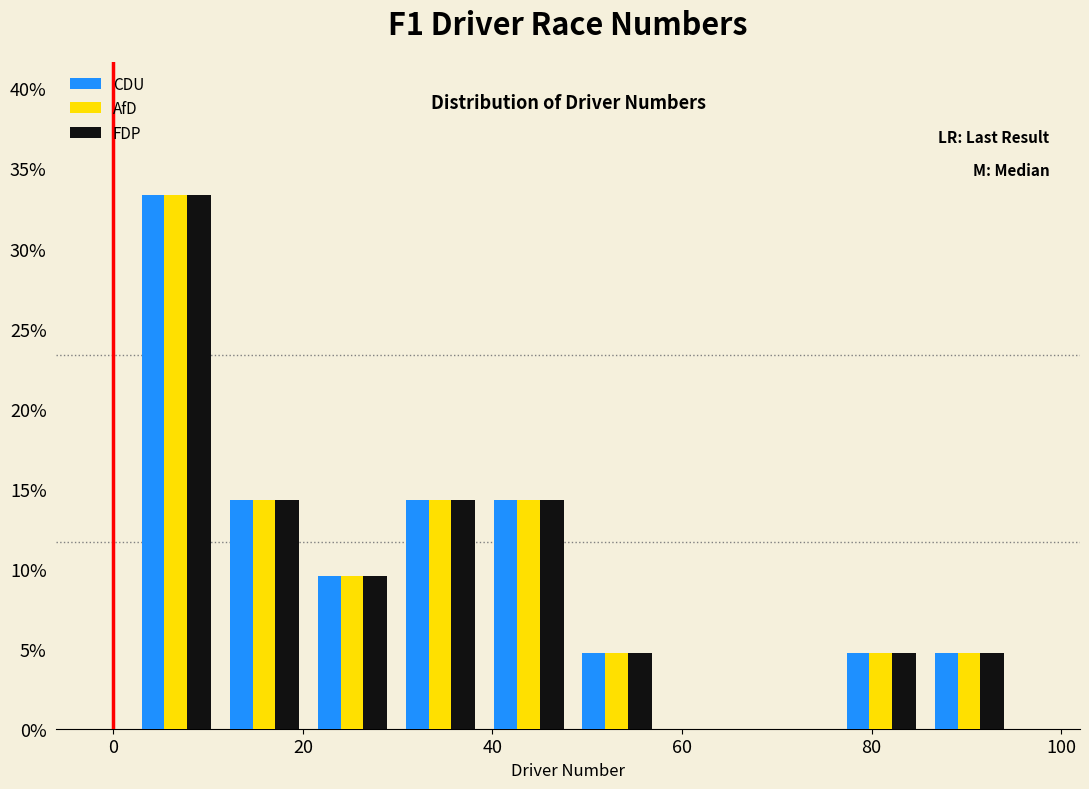

Reading left to right, transcribe this chart: for each range on the x-axis, give the height of each series' bar. Neither the bar edges nor the heights are printed on the chart, so give them approximately, as read against the axes.

2 to 12: CDU=33.5	AfD=33.5	FDP=33.5
12 to 20: CDU=14.5	AfD=14.5	FDP=14.5
20 to 30: CDU=9.5	AfD=9.5	FDP=9.5
30 to 40: CDU=14.5	AfD=14.5	FDP=14.5
40 to 48: CDU=14.5	AfD=14.5	FDP=14.5
48 to 58: CDU=5.0	AfD=5.0	FDP=5.0
58 to 68: CDU=0	AfD=0	FDP=0
68 to 76: CDU=0	AfD=0	FDP=0
76 to 86: CDU=5.0	AfD=5.0	FDP=5.0
86 to 96: CDU=5.0	AfD=5.0	FDP=5.0